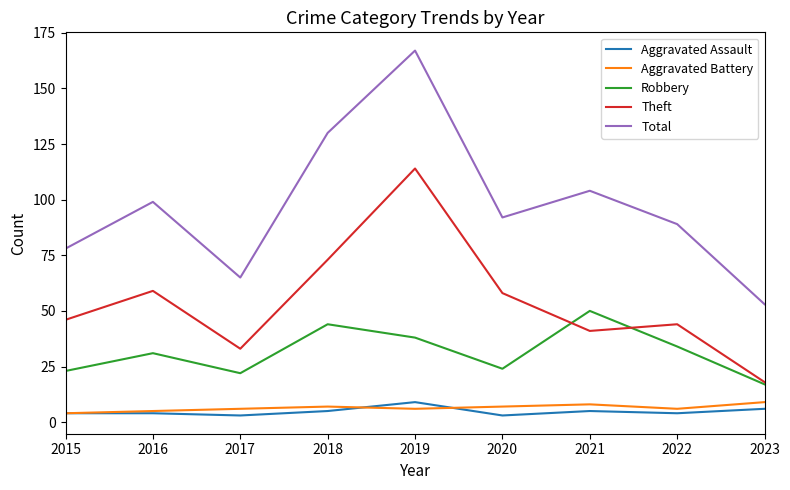

What is the total value across all series at 2020?

184